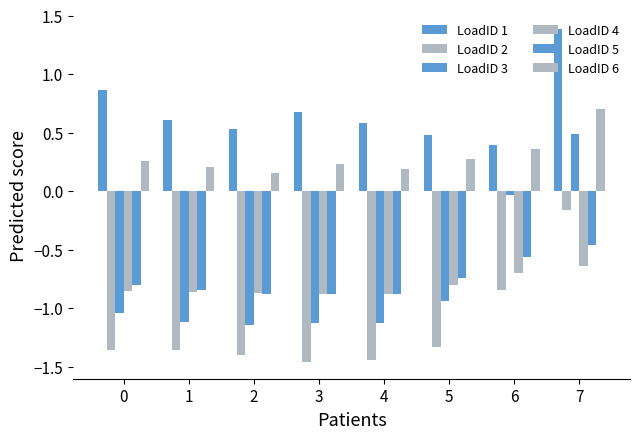

Does the chart contain stacked bars?

No